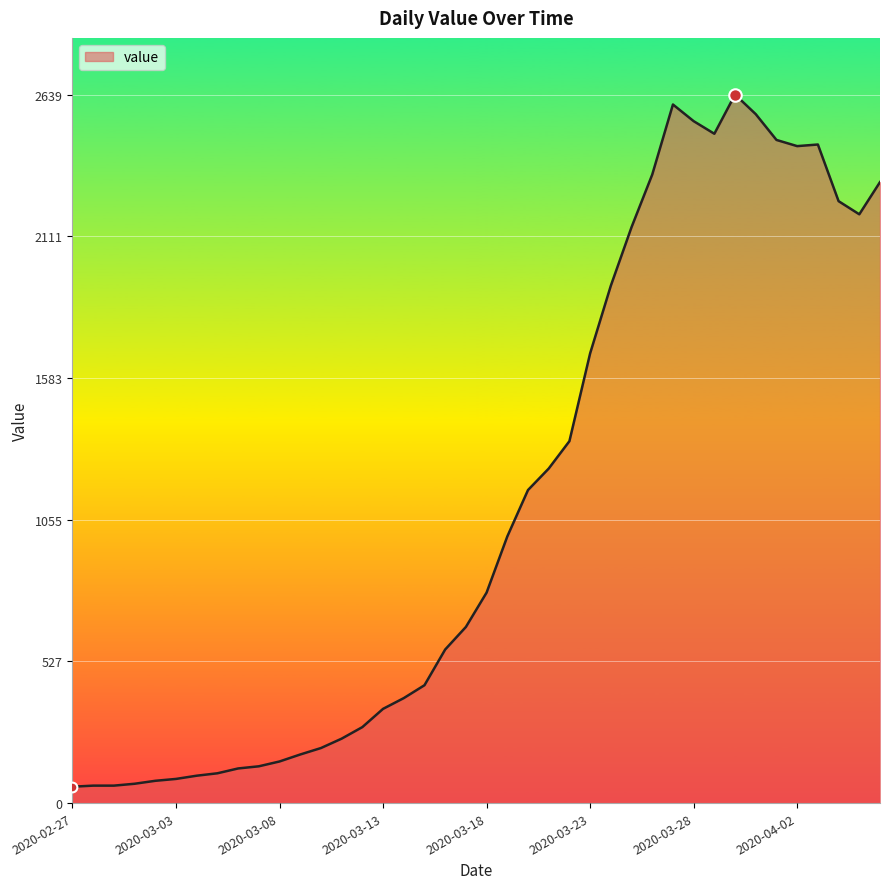

What is the difference between the maximum and minimum values?

2578